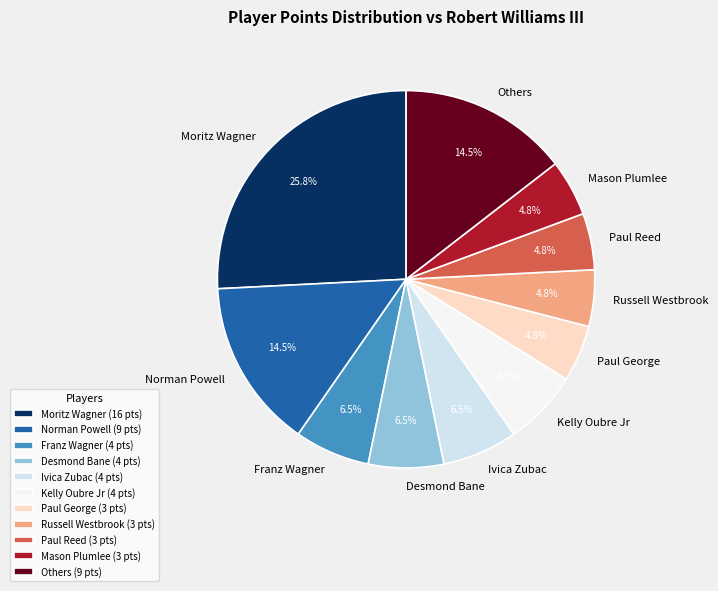

Do Others and Paul George together represent more than half of the pie?

No